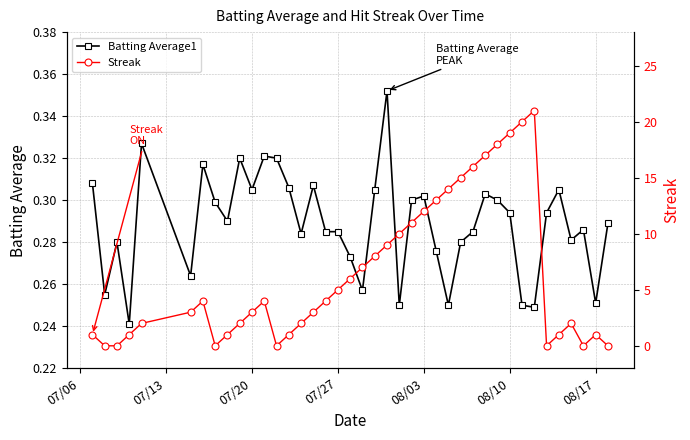

Reading right to left, list all the values displayed in this chart.

Batting Average1: 0.3	0.3	0.3	0.3	0.3	0.3	0.2	0.2	0.3	0.3	0.3	0.3	0.3	0.2	0.3	0.3	0.3	0.2	0.4	0.3	0.3	0.3	0.3	0.3	0.3	0.3	0.3	0.3	0.3	0.3	0.3	0.3	0.3	0.3	0.3	0.3	0.2	0.3	0.3	0.3
Streak: 0.0	1.0	0.0	2.0	1.0	0.0	21.0	20.0	19.0	18.0	17.0	16.0	15.0	14.0	13.0	12.0	11.0	10.0	9.0	8.0	7.0	6.0	5.0	4.0	3.0	2.0	1.0	0.0	4.0	3.0	2.0	1.0	0.0	4.0	3.0	2.0	1.0	0.0	0.0	1.0